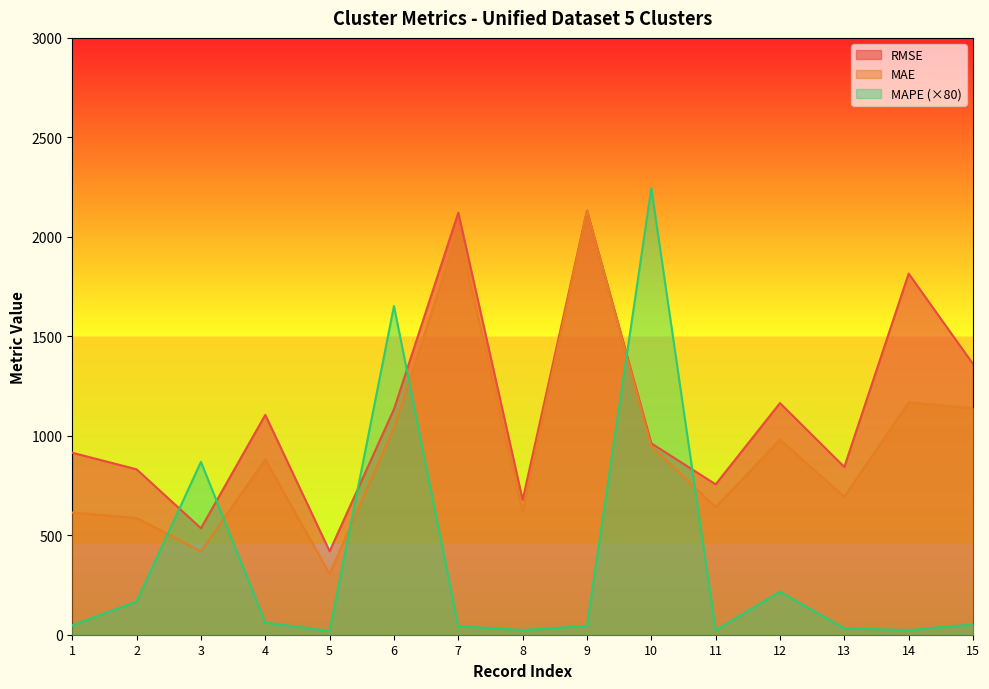

Is the value of MAE at 1 greater than the value of MAPE at 14?

Yes